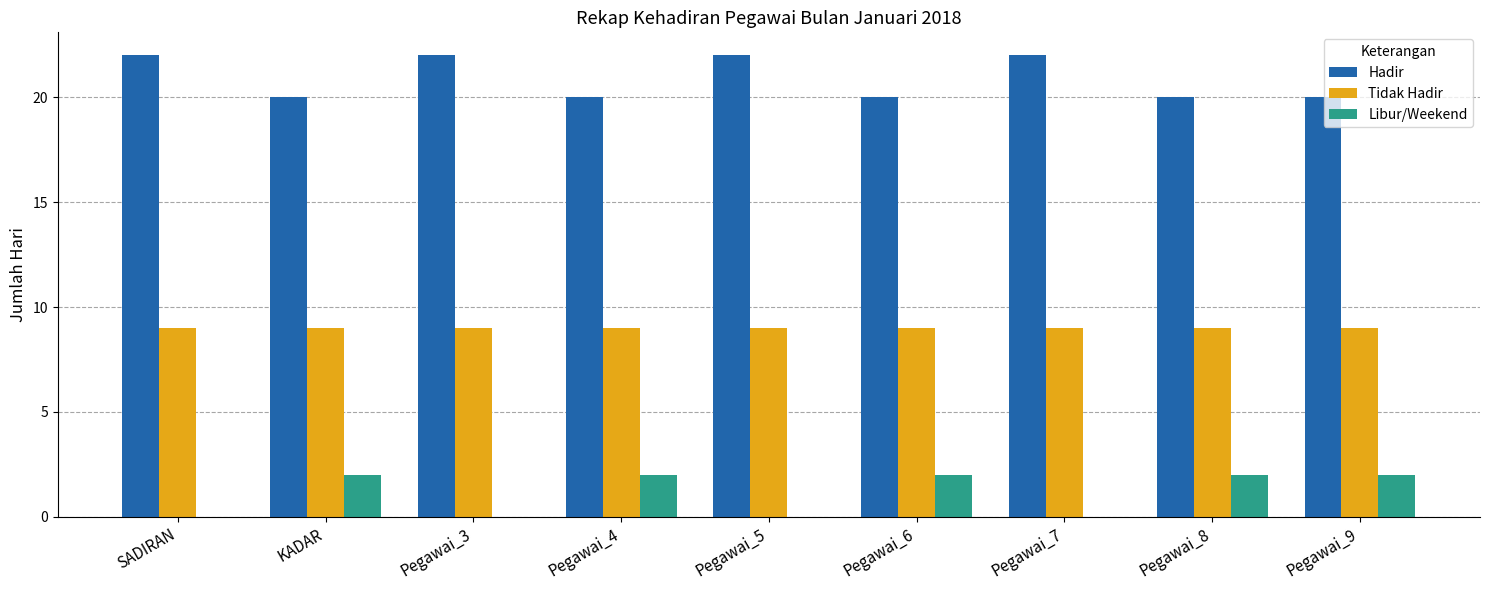

What is the sum of all Libur/Weekend values?

10